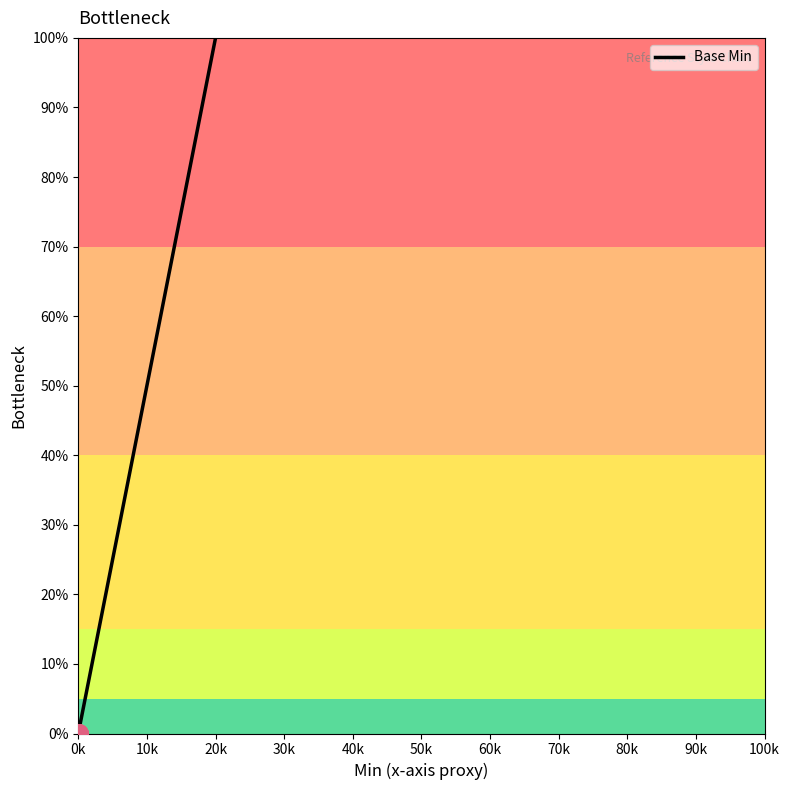

Between 20k and 0k, which is larger?

20k